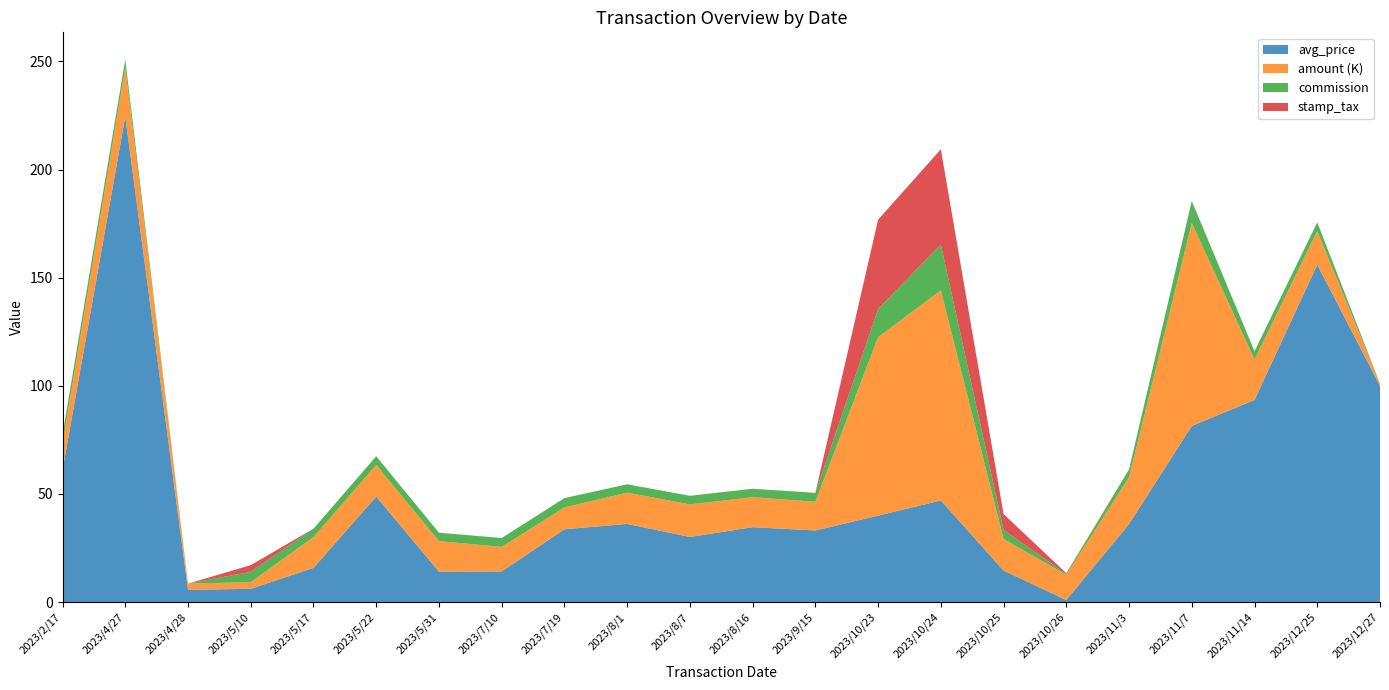

At which category is the sum across all series the highest?

2023/4/27